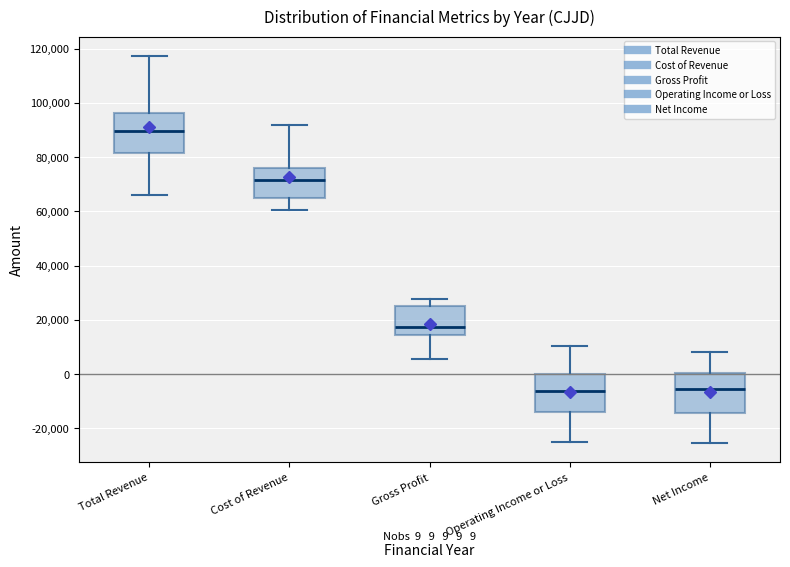

Which box's median line is the highest?

Total Revenue